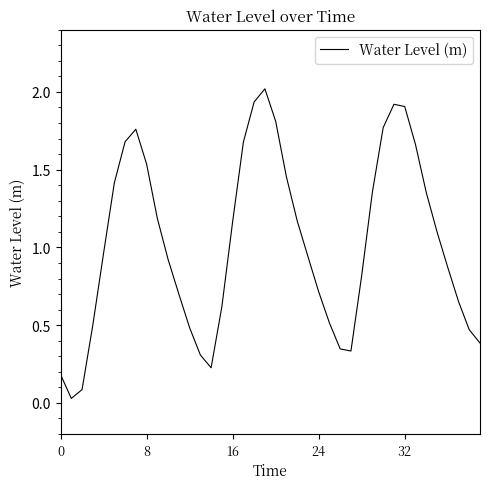

What is the maximum value shown in the chart?

2.0